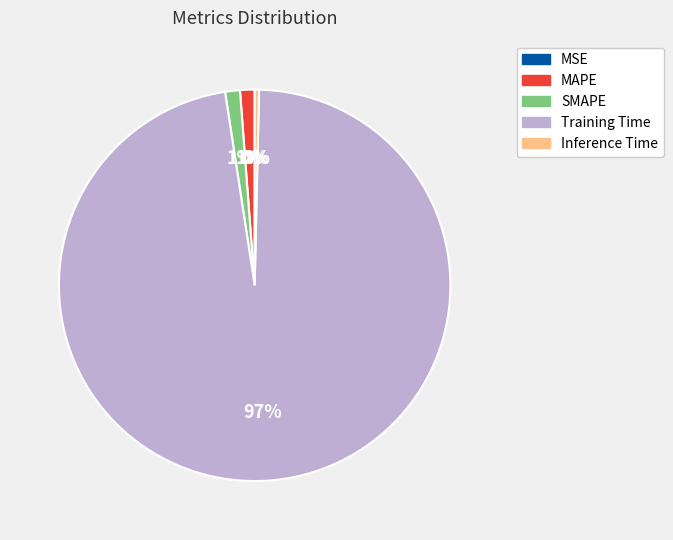

To the nearest percent, what is the difference between the SMAPE and Inference Time slice percentages?

1%